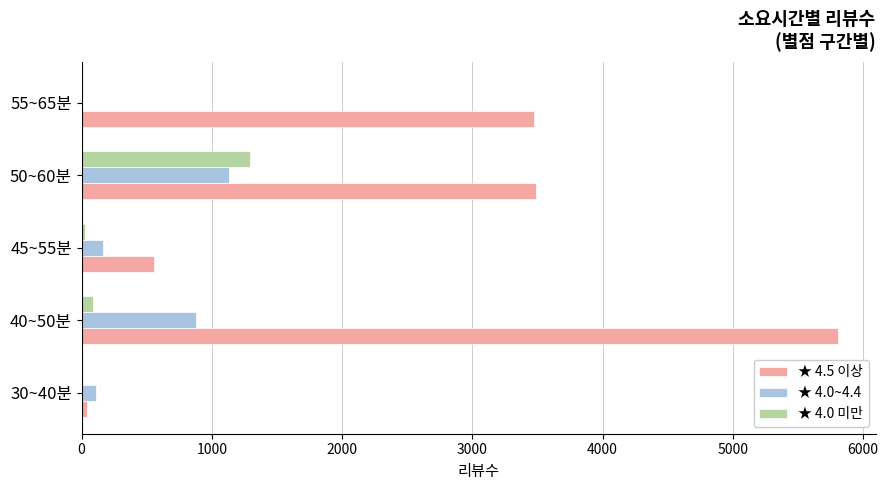

At which category is the sum across all series the highest?

40~50분